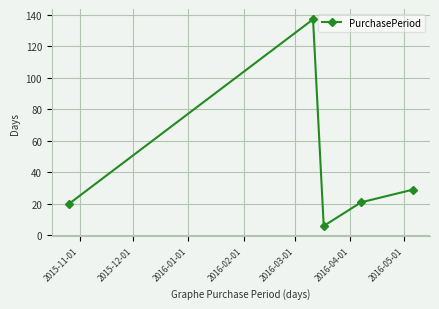

What is the greatest value displayed?

137